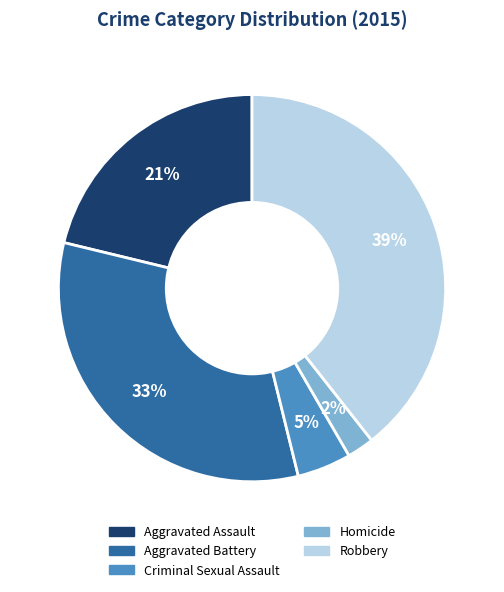

What is the ratio of the value at Aggravated Assault to the value at Robbery?

0.5